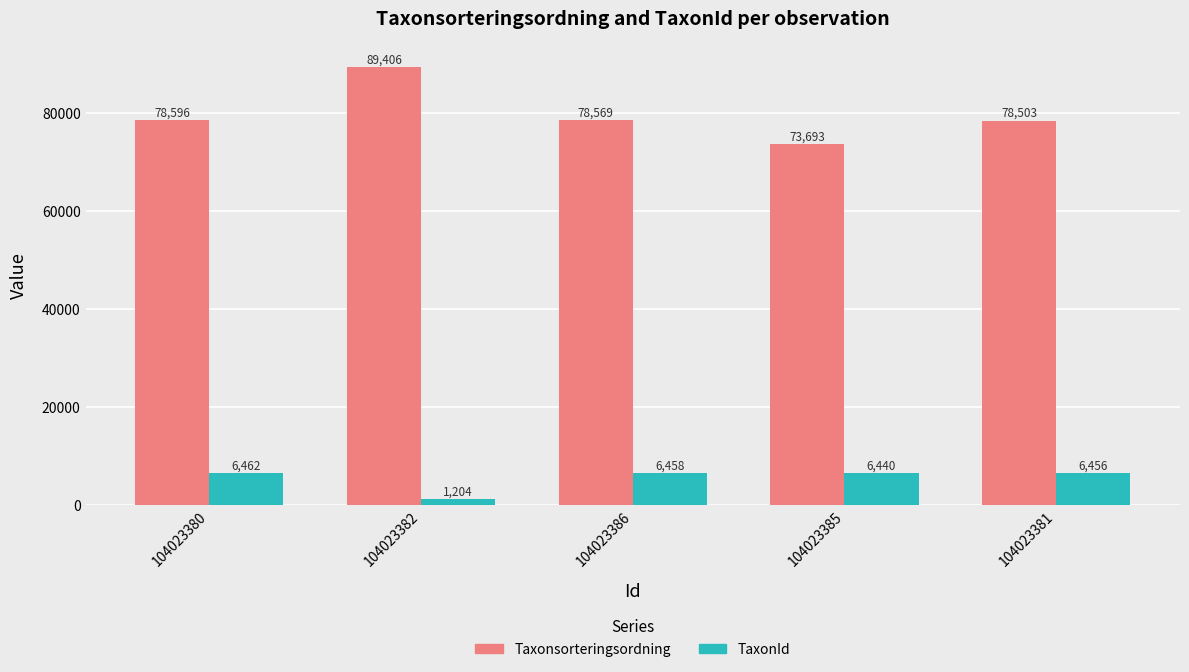

What is the difference between the TaxonId values at 104023385 and 104023382?

5236